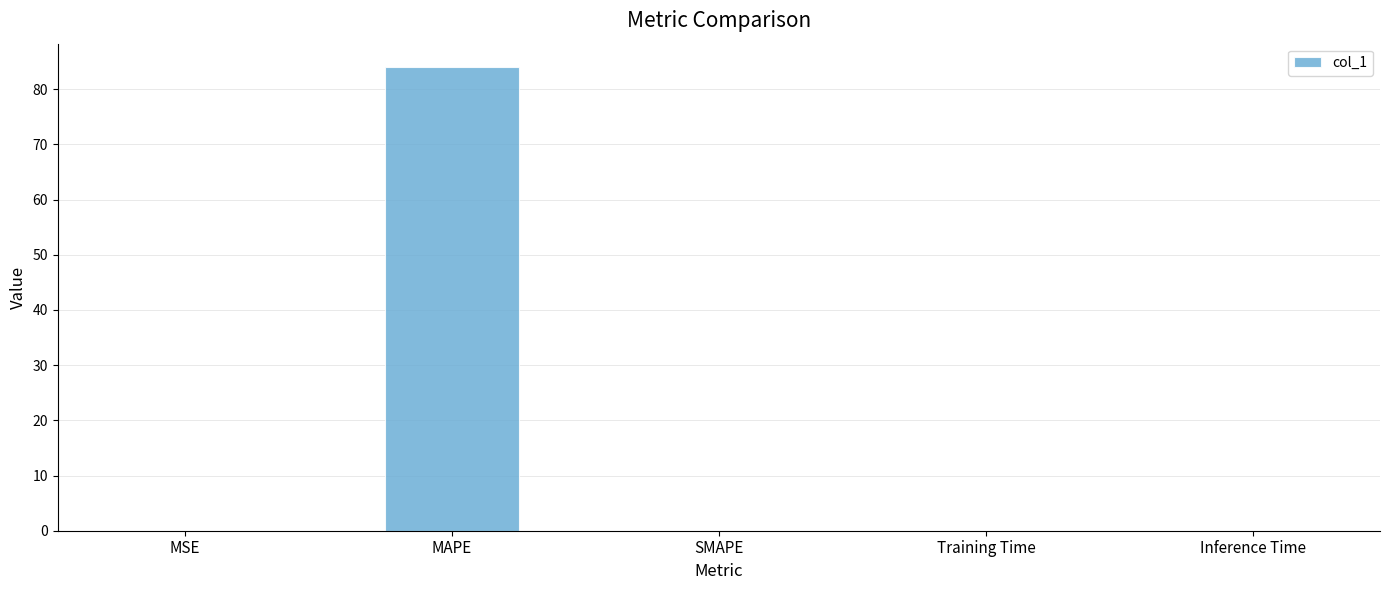

What is the sum of all values?

84.0